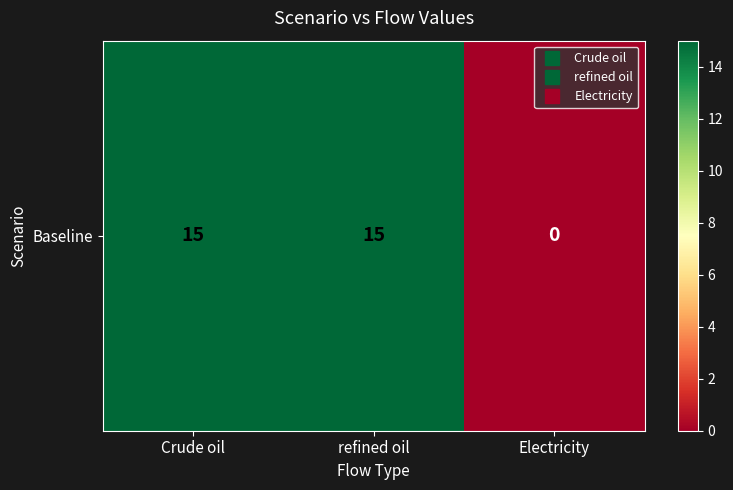

How many values are above zero?

2